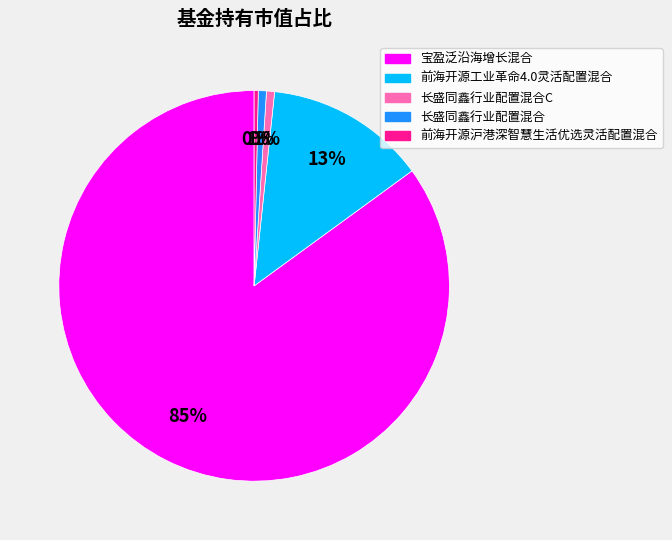

To the nearest percent, what is the average slice percentage?

20%